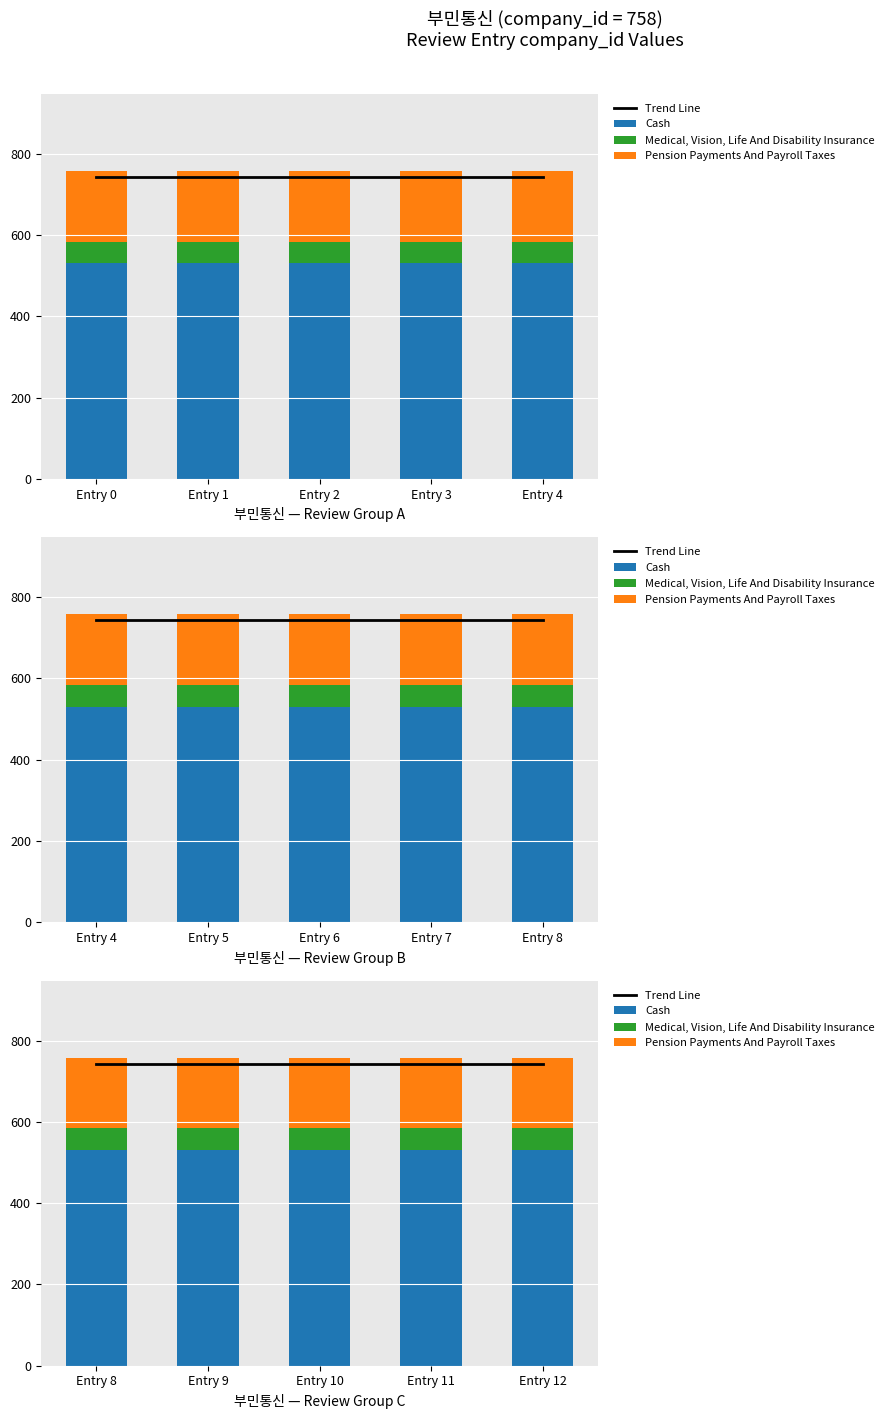

At which category does the chart reach its minimum across all series?

Entry 8